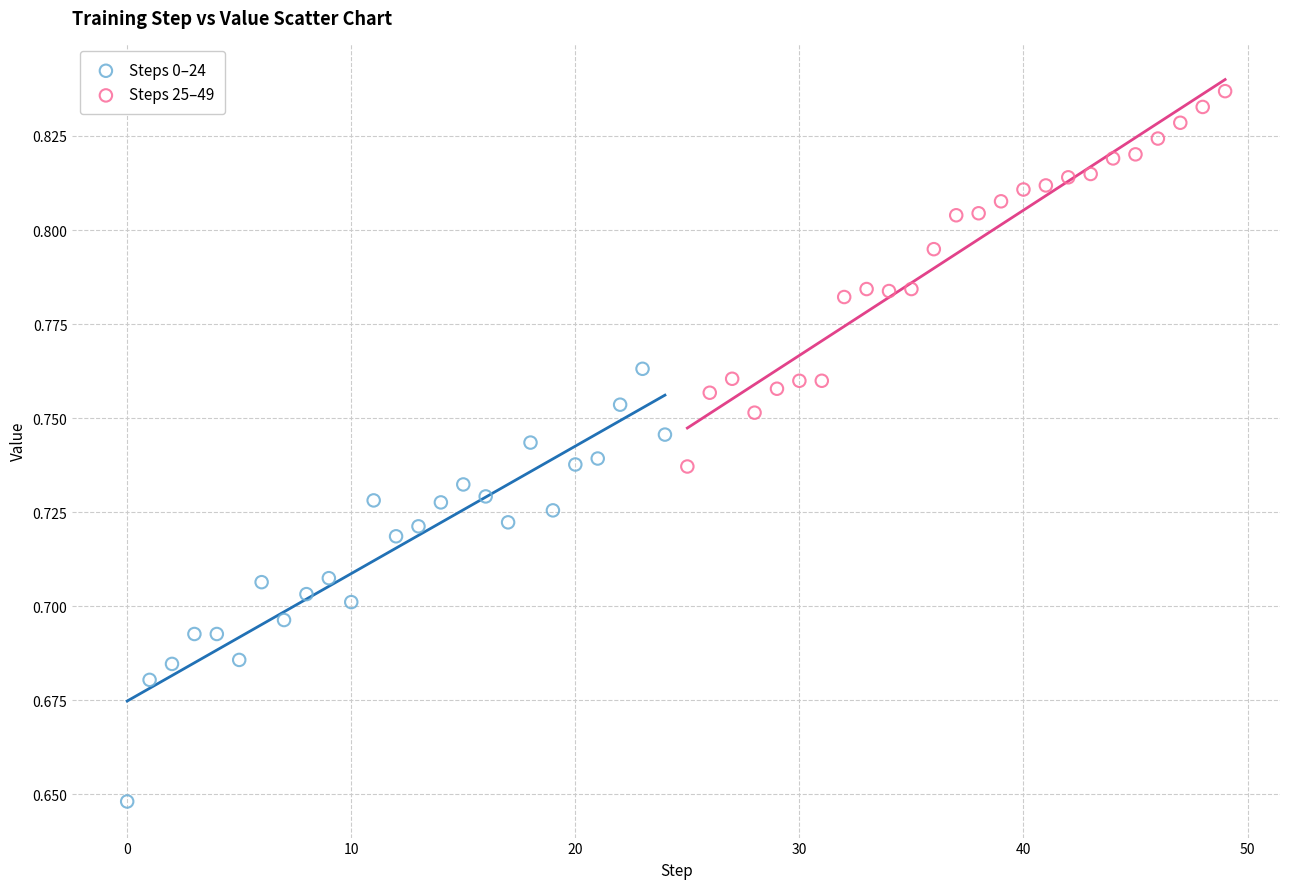

Which series contains the highest Y value?

Steps 25–49